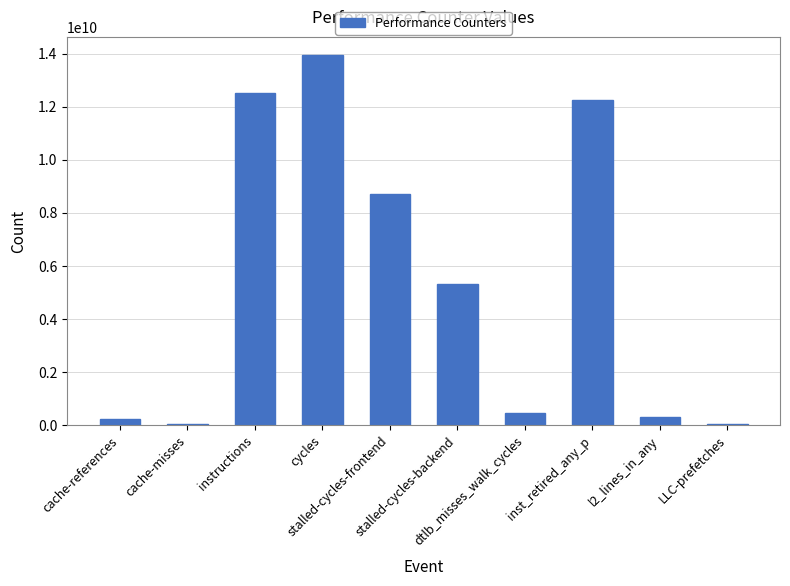

Are the bars horizontal?

No